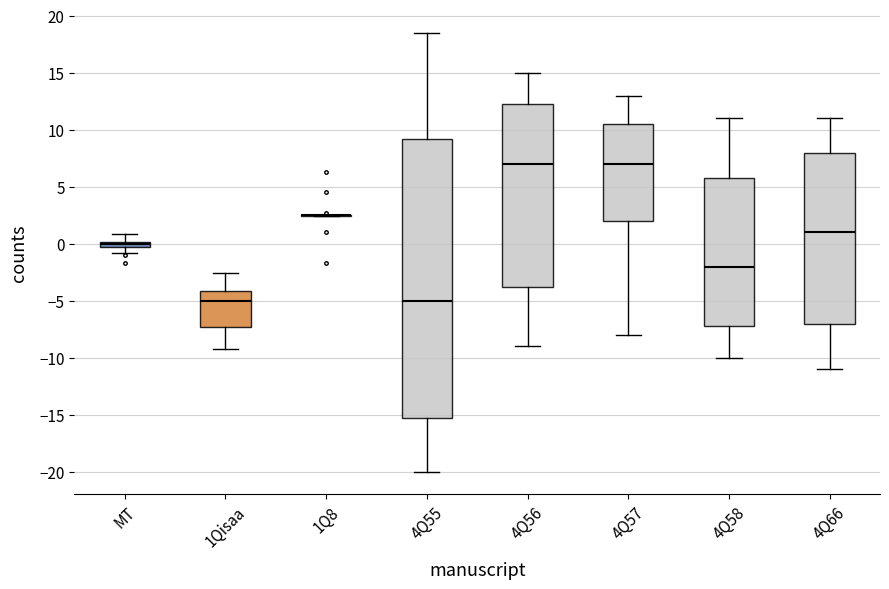

Comparing the boxes themselves (not the whiskers), which one is the tallest?

4Q55